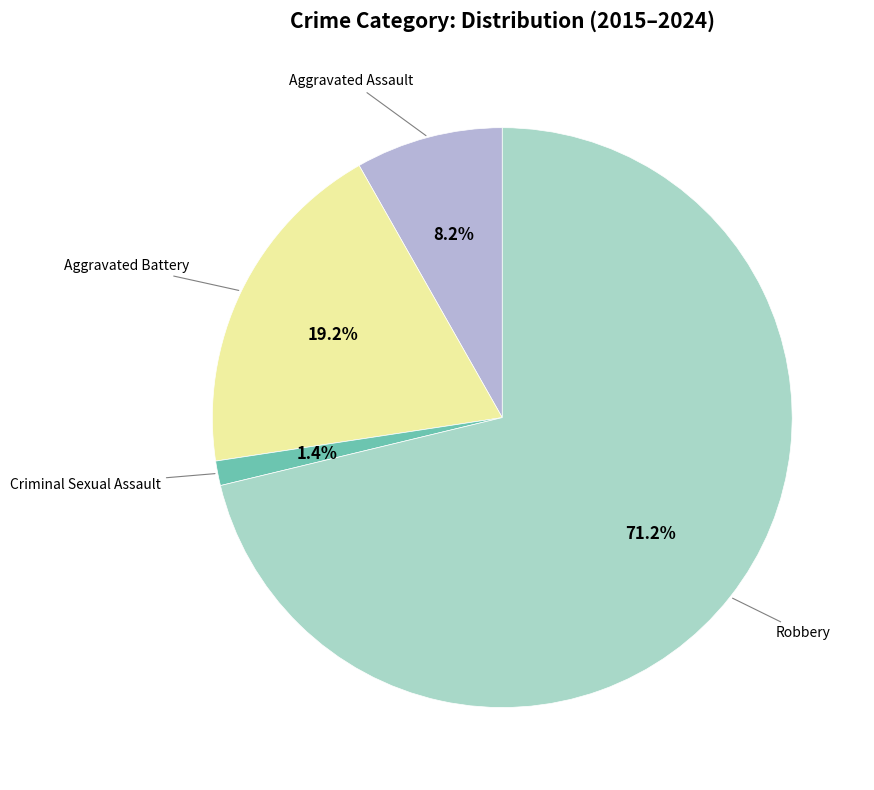

Is there any slice that represents more than half of the pie?

Yes